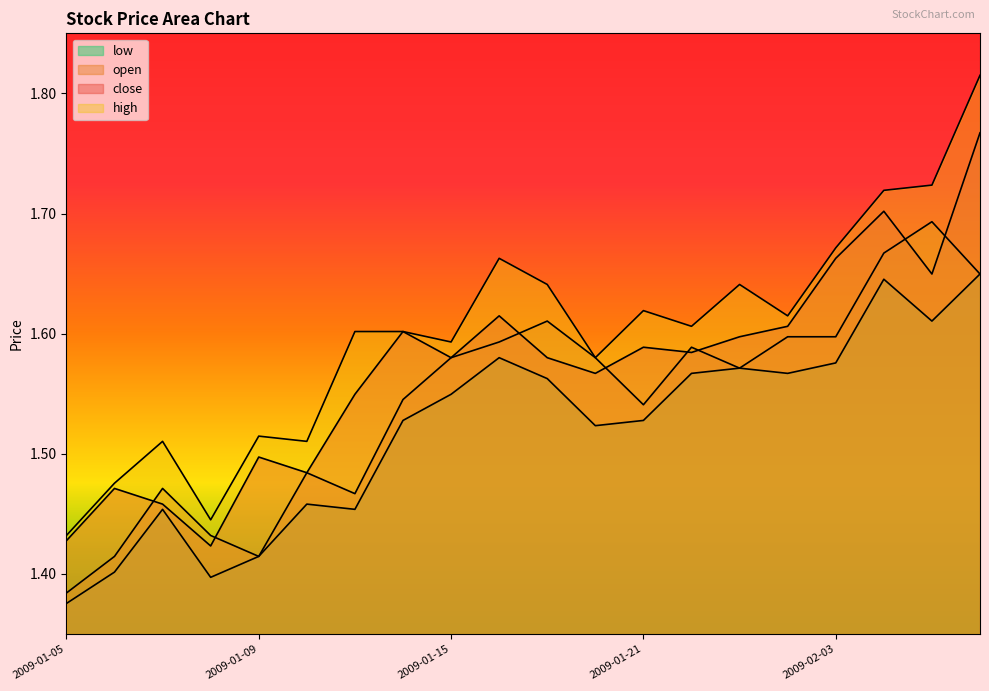

Which category has the lowest value across all series?

2009-01-05